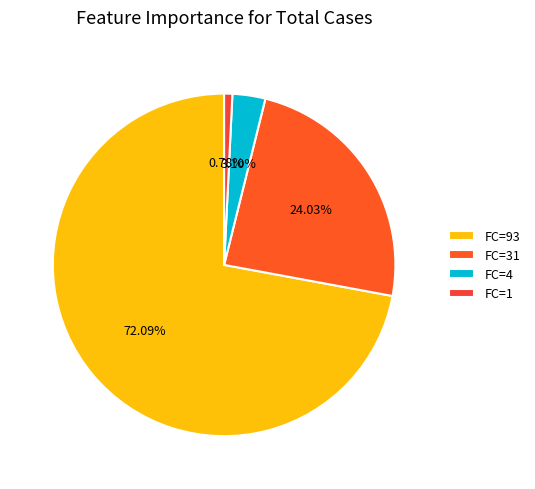

Which category has the smallest portion of the pie?

FC=1